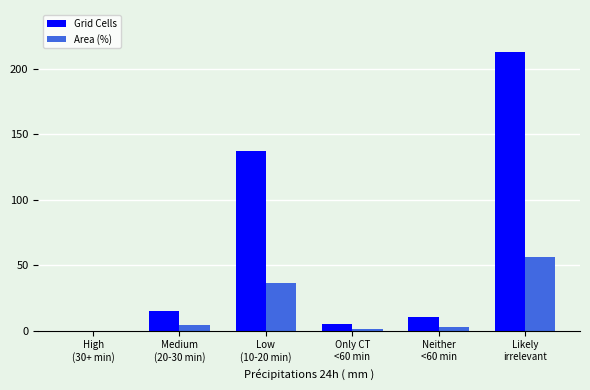

The Grid Cells series shows 5.0 at Medium
(20-30 min). True or false?

False